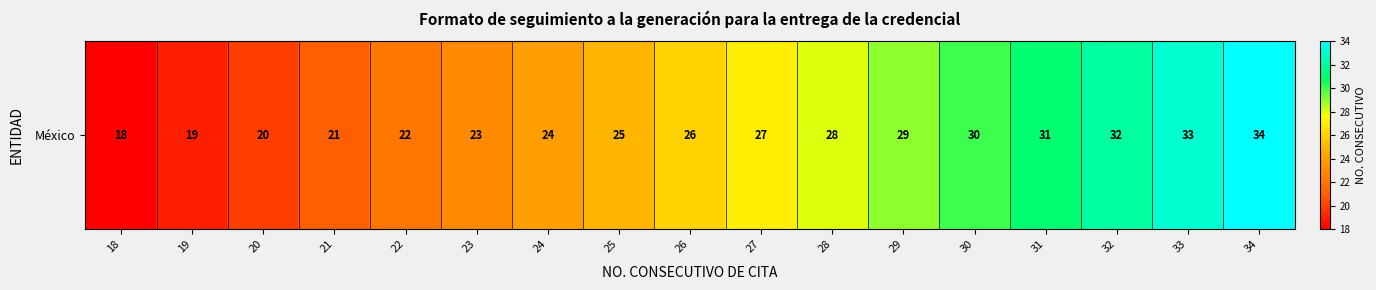

At which category does the chart reach its peak across all series?

34